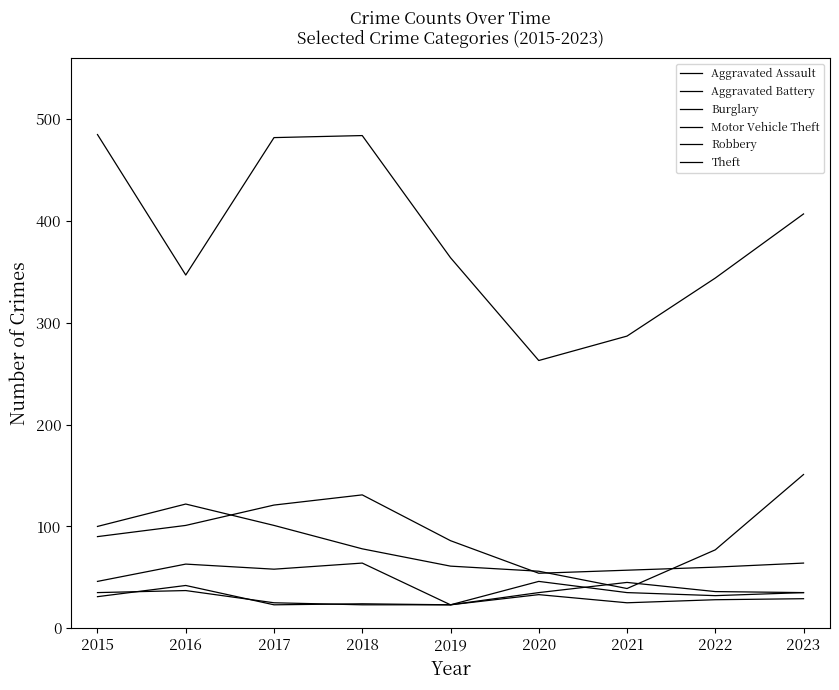

Which series has the largest total across all categories?

Theft